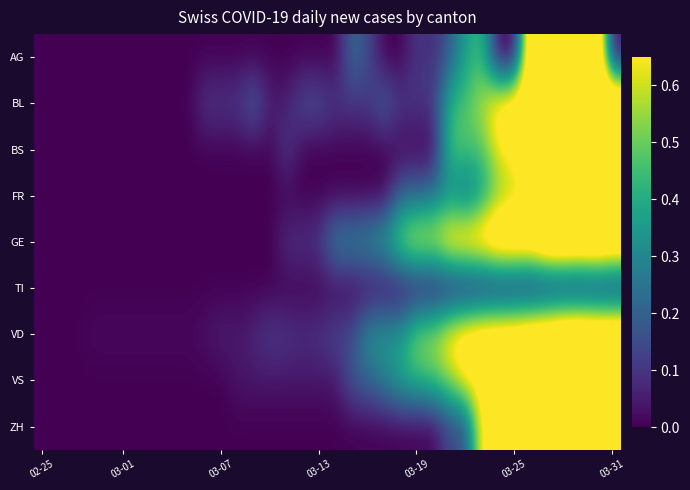

Reading left to right, transcribe all the data shown in this chart.

AG: 0.0	0.0	0.0	0.0	0.0	0.0	0.0	0.0	0.0	0.0	0.0	0.0	0.0	0.0	0.0	0.0	0.0	0.0	0.0	0.2	0.1	0.0	0.0	0.1	0.1	0.2	0.4	0.4	0.0	0.0	0.9	0.9	1.0	1.0	1.0	0.0
BL: 0.0	0.0	0.0	0.0	0.0	0.0	0.0	0.0	0.0	0.0	0.1	0.1	0.1	0.2	0.1	0.1	0.2	0.2	0.1	0.1	0.1	0.2	0.1	0.1	0.1	0.4	0.5	0.6	0.7	0.8	0.9	0.9	0.9	0.9	0.9	1.0
BS: 0.0	0.0	0.0	0.0	0.0	0.0	0.0	0.0	0.0	0.0	0.0	0.0	0.0	0.0	0.0	0.1	0.0	0.0	0.0	0.0	0.0	0.0	0.0	0.0	0.0	0.5	0.5	0.5	0.6	0.7	0.7	0.9	0.9	1.0	1.0	0.9
FR: 0.0	0.0	0.0	0.0	0.0	0.0	0.0	0.0	0.0	0.0	0.0	0.0	0.0	0.0	0.0	0.0	0.0	0.0	0.0	0.0	0.0	0.0	0.2	0.2	0.3	0.3	0.2	0.3	0.5	0.6	0.7	0.9	1.0	1.0	0.9	0.9
GE: 0.0	0.0	0.0	0.0	0.0	0.0	0.0	0.0	0.0	0.0	0.0	0.0	0.0	0.0	0.0	0.1	0.1	0.1	0.3	0.3	0.3	0.4	0.6	0.7	0.6	0.8	0.8	0.8	0.9	0.9	0.9	1.0	1.0	1.0	1.0	0.9
TI: 0.0	0.0	0.0	0.0	0.0	0.0	0.0	0.0	0.0	0.0	0.0	0.0	0.0	0.0	0.0	0.0	0.0	0.0	0.0	0.0	0.0	0.0	0.0	0.0	0.0	0.0	0.0	0.0	0.0	0.0	0.0	0.0	0.0	0.0	0.0	0.0
VD: 0.0	0.0	0.0	0.0	0.0	0.0	0.0	0.0	0.0	0.0	0.0	0.1	0.0	0.1	0.1	0.1	0.1	0.1	0.1	0.1	0.3	0.3	0.3	0.6	0.6	0.7	0.8	0.8	0.9	0.9	0.9	0.9	1.0	1.0	1.0	1.0
VS: 0.0	0.0	0.0	0.0	0.0	0.0	0.0	0.0	0.0	0.0	0.0	0.0	0.0	0.0	0.0	0.0	0.0	0.0	0.0	0.2	0.2	0.3	0.4	0.4	0.5	0.5	0.7	0.7	0.8	0.8	0.9	0.9	0.9	1.0	0.9	1.0
ZH: 0.0	0.0	0.0	0.0	0.0	0.0	0.0	0.0	0.0	0.0	0.0	0.0	0.0	0.0	0.0	0.0	0.0	0.0	0.0	0.0	0.0	0.0	0.0	0.0	0.0	0.1	0.1	0.7	0.7	0.7	0.7	0.9	0.7	0.7	1.0	1.0